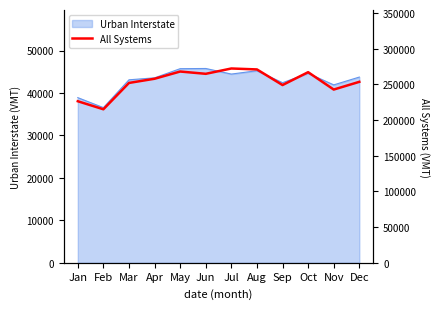

What is the average value?

42592.1